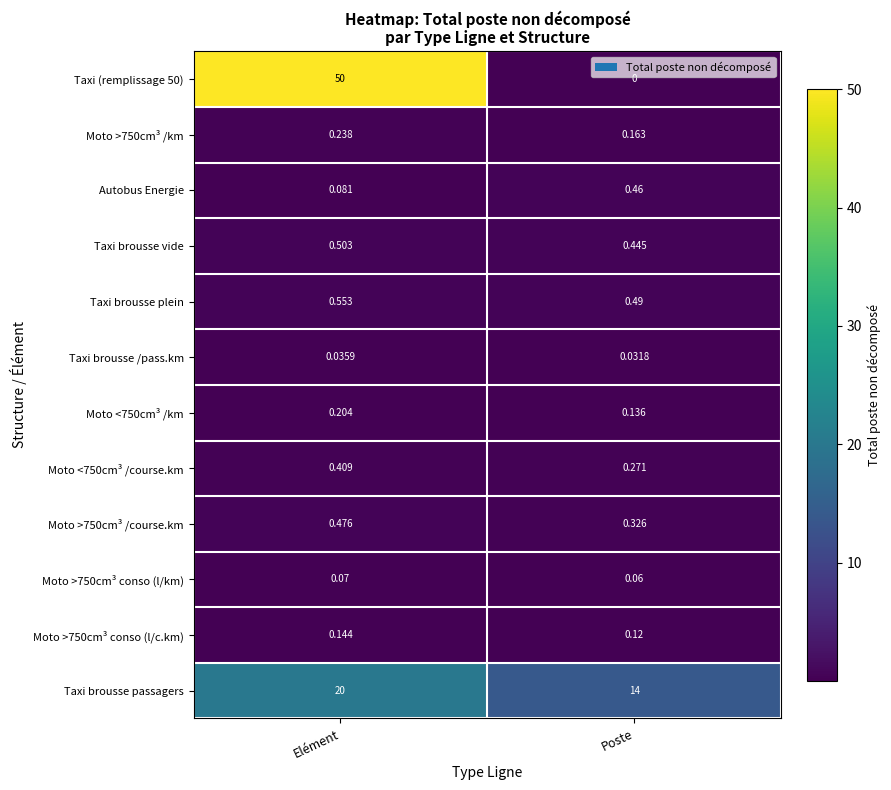

At which label is Moto <750cm³ /course.km closest to 0?

Poste